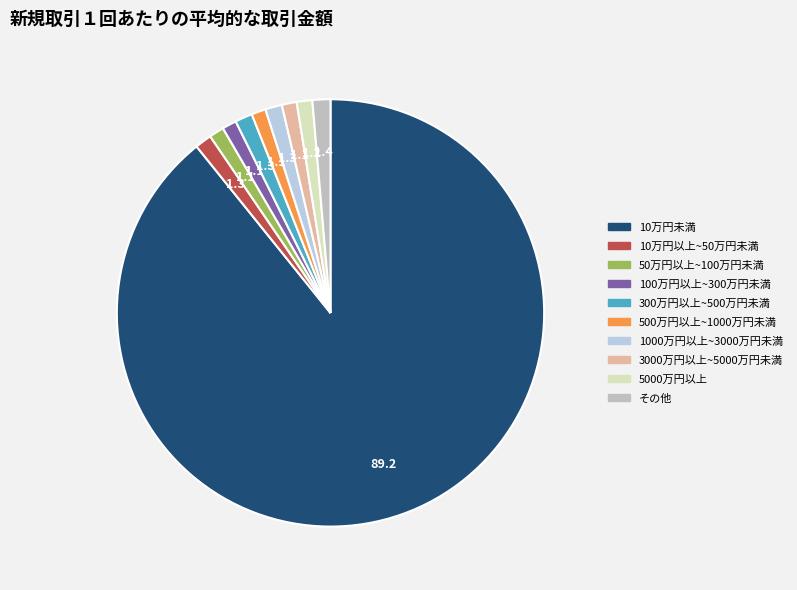

Is there any slice that represents more than half of the pie?

Yes